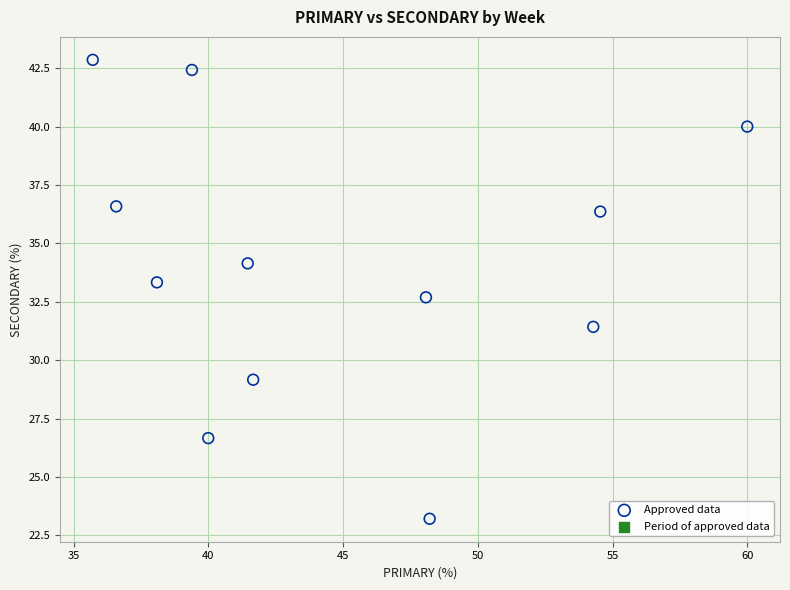

What is the average X value?

44.8